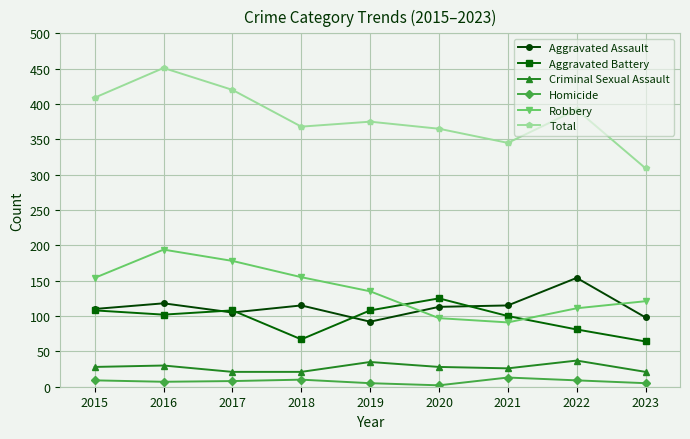

Which series ends up on top after the final intersection of Aggravated Battery and Robbery?

Robbery